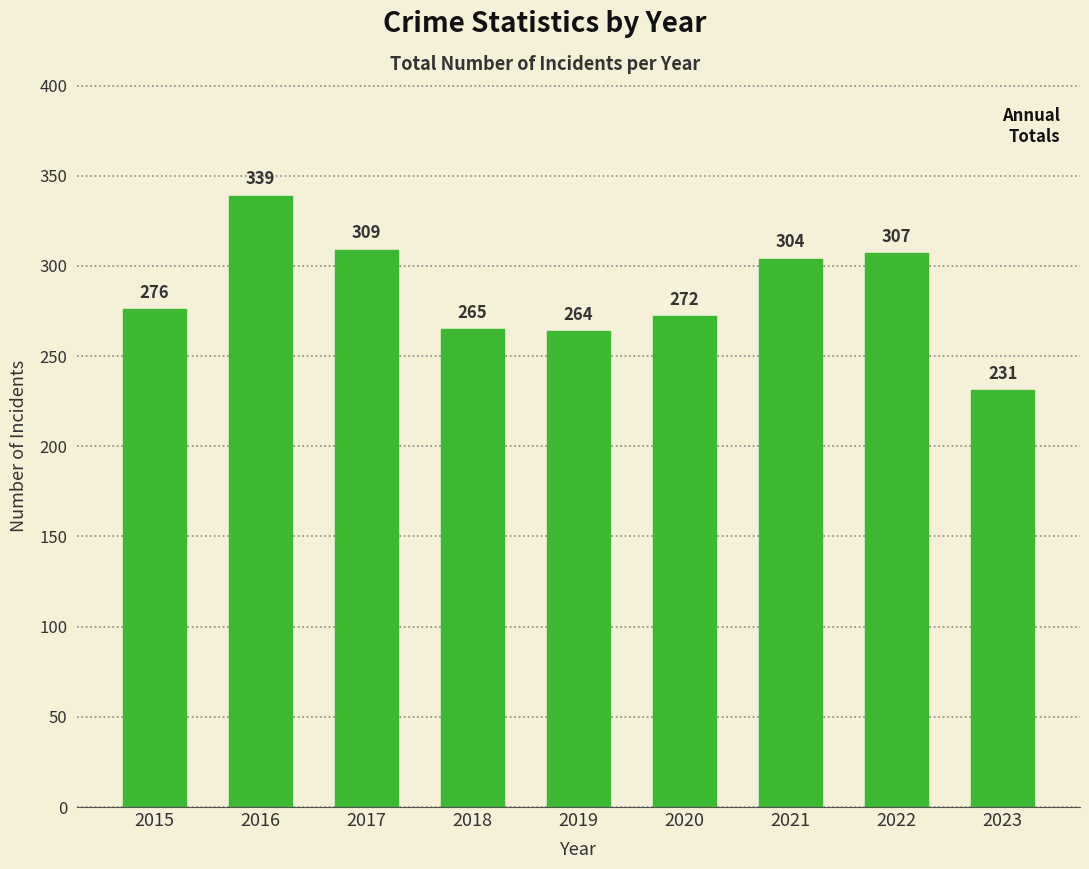

The value at 2015 is 276. True or false?

True